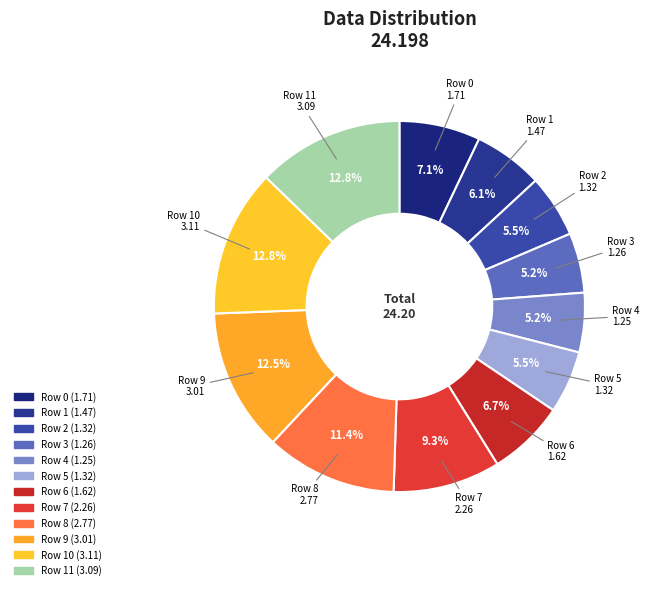

Does Row 0 account for over 50% of the chart?

No